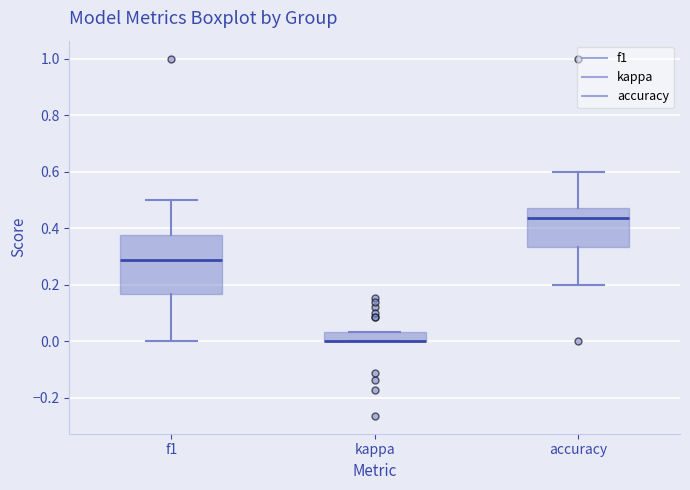

Reading left to right, read every box against the y-axis: the position of its median line, the range the box covers, and the ends of its whiskers. The values are not printed on the chart, so give them approximately, as read against the axis.

f1: median 0.28, box 0.16 to 0.38, whiskers 0.00 to 0.50
kappa: median 0.00 (drawn on the box's lower edge), box 0.00 to 0.04, whiskers 0.00 to 0.04
accuracy: median 0.44, box 0.34 to 0.48, whiskers 0.20 to 0.60